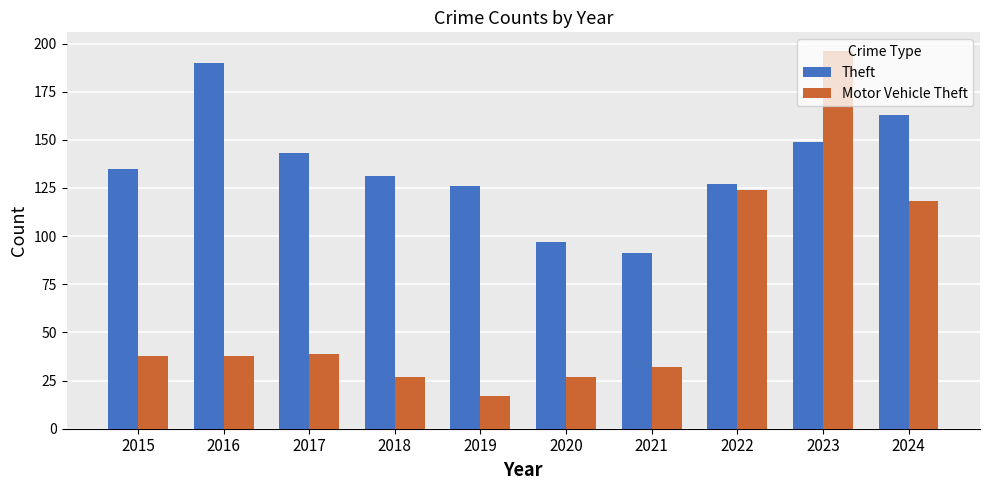

Reading left to right, list all the values displayed in this chart.

Theft: 135	190	143	131	126	97	91	127	149	163
Motor Vehicle Theft: 38	38	39	27	17	27	32	124	196	118